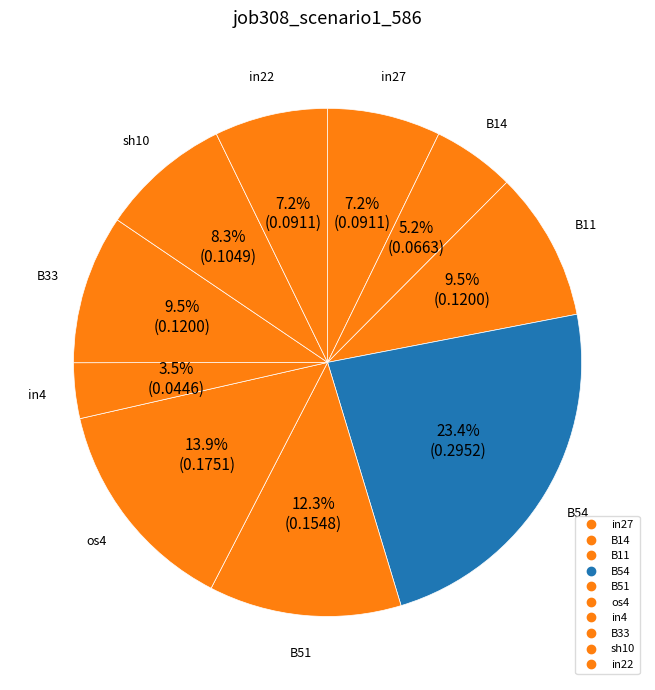

How many segments does this pie chart have?

10